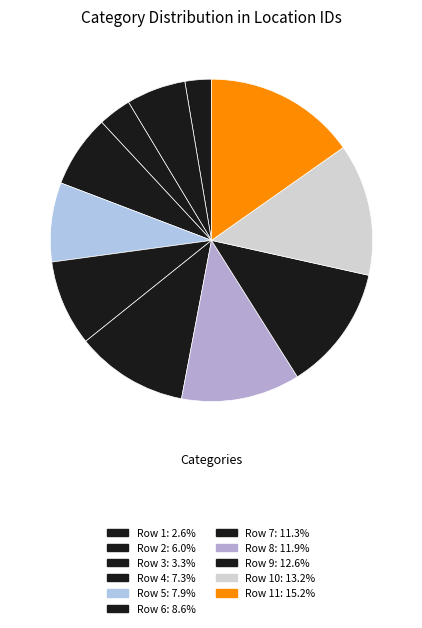

To the nearest percent, what is the difference between the largest and smallest slice percentages?

13%